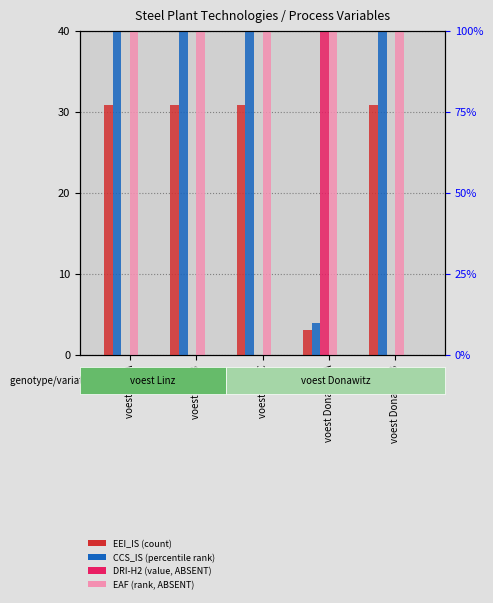

Which series changed the most between voest Linz C and voest Donawitz B?

EEI_IS